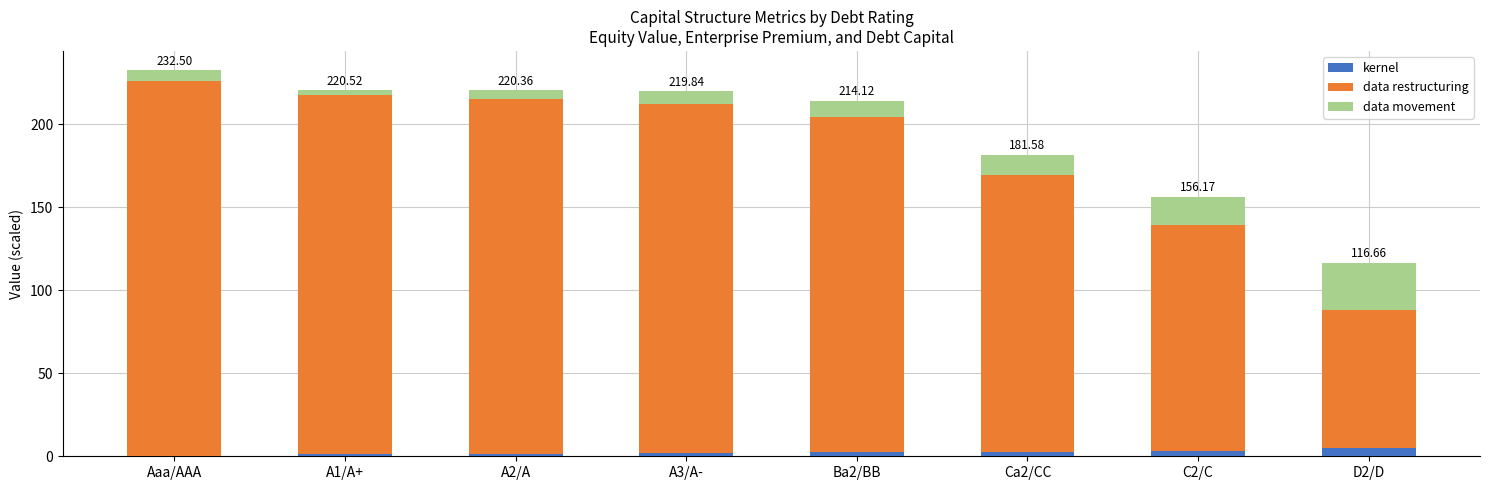

How many data points does each series have?

8